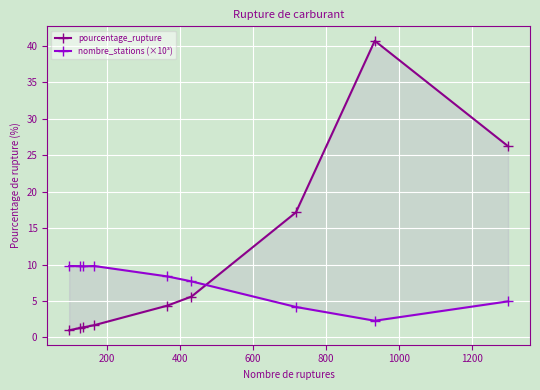

Is the value of pourcentage_rupture at 400 greater than the value of nombre_stations (×10³) at 1400?

No